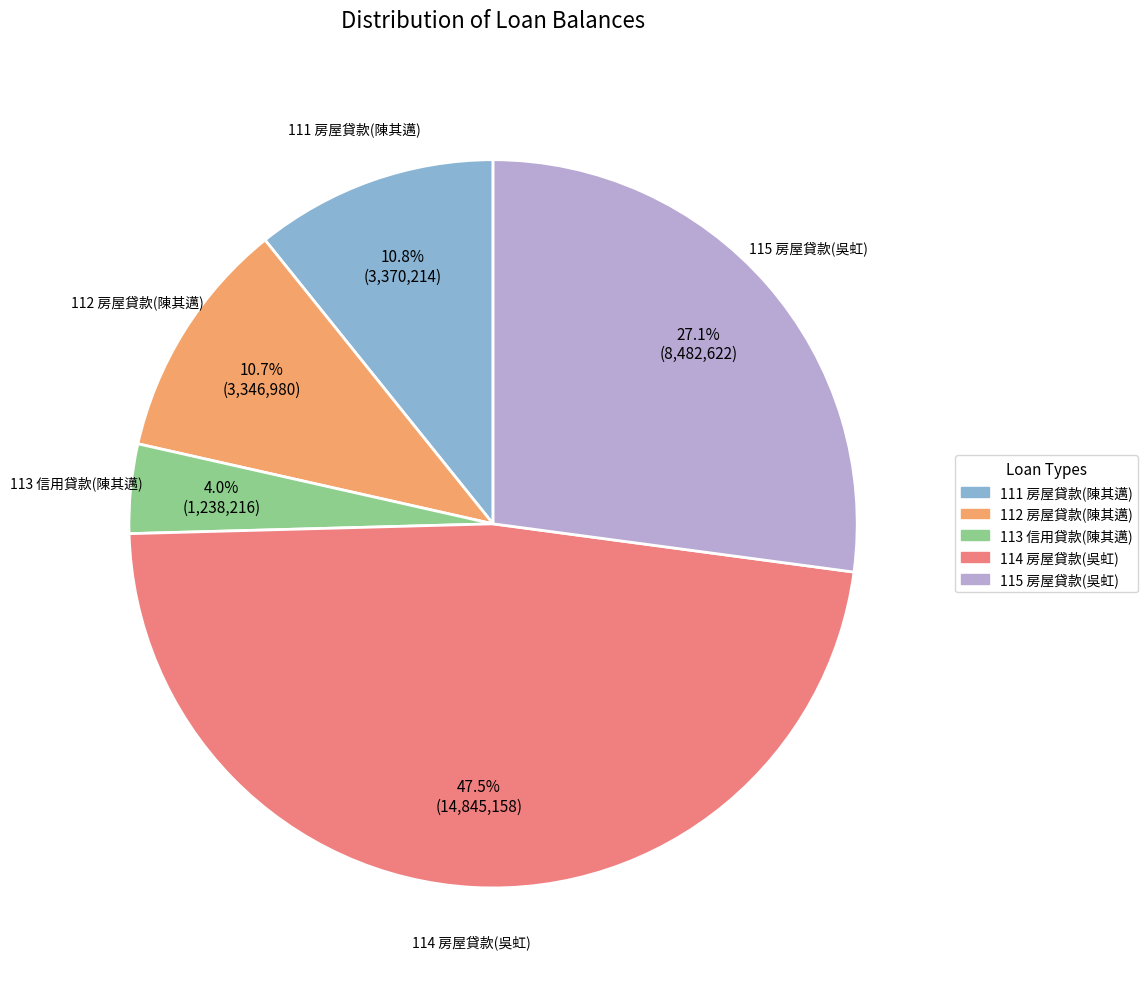

What percentage do 111 房屋貸款(陳其邁) and 112 房屋貸款(陳其邁) together represent?

21.5%